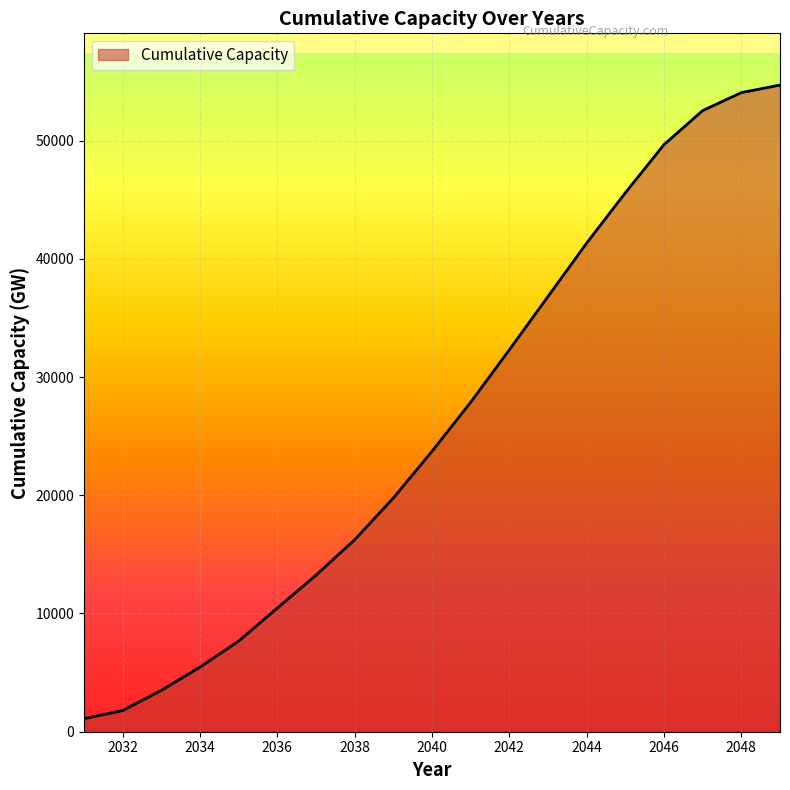

What is the greatest value displayed?

54696.7